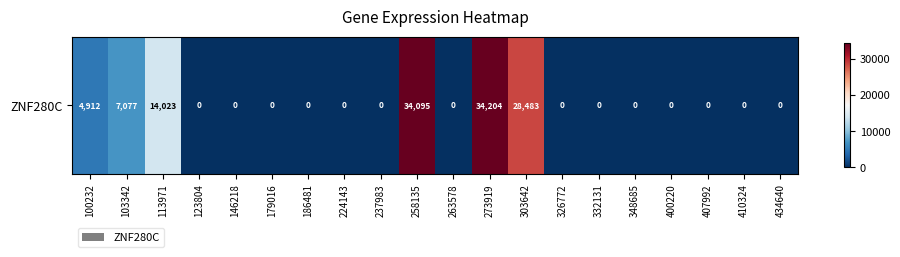

Rank the categories by value from lowest to highest.

123804, 146218, 179016, 186481, 224143, 237983, 263578, 326772, 332131, 348685, 400220, 407992, 410324, 434640, 100232, 103342, 113971, 303642, 258135, 273919